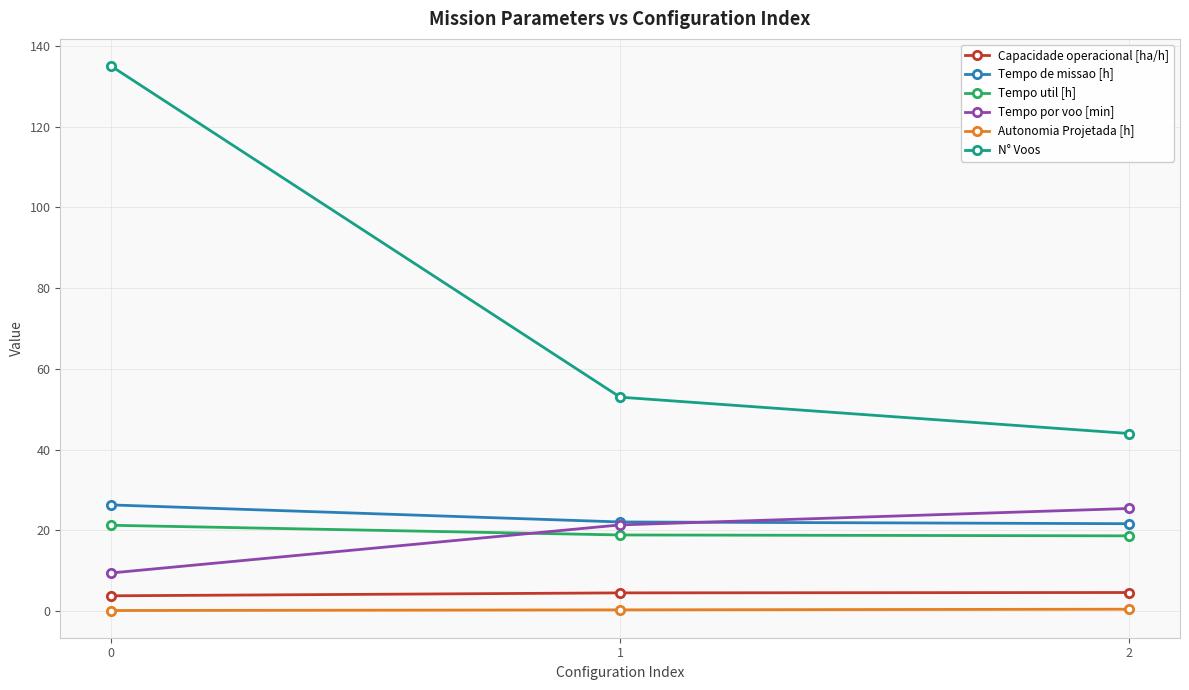

The value of Tempo de missao [h] at 0 is 9.2. True or false?

False